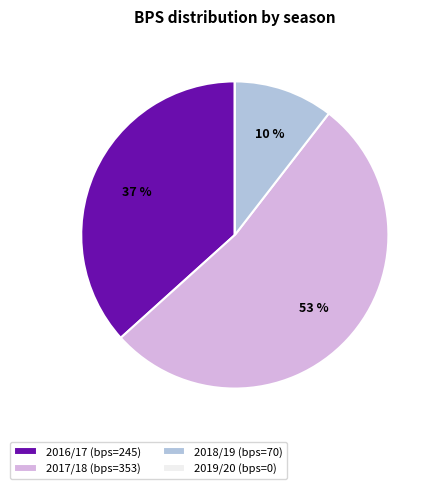

What is the ratio of the value at 2017/18 (bps=353) to the value at 2016/17 (bps=245)?

1.4